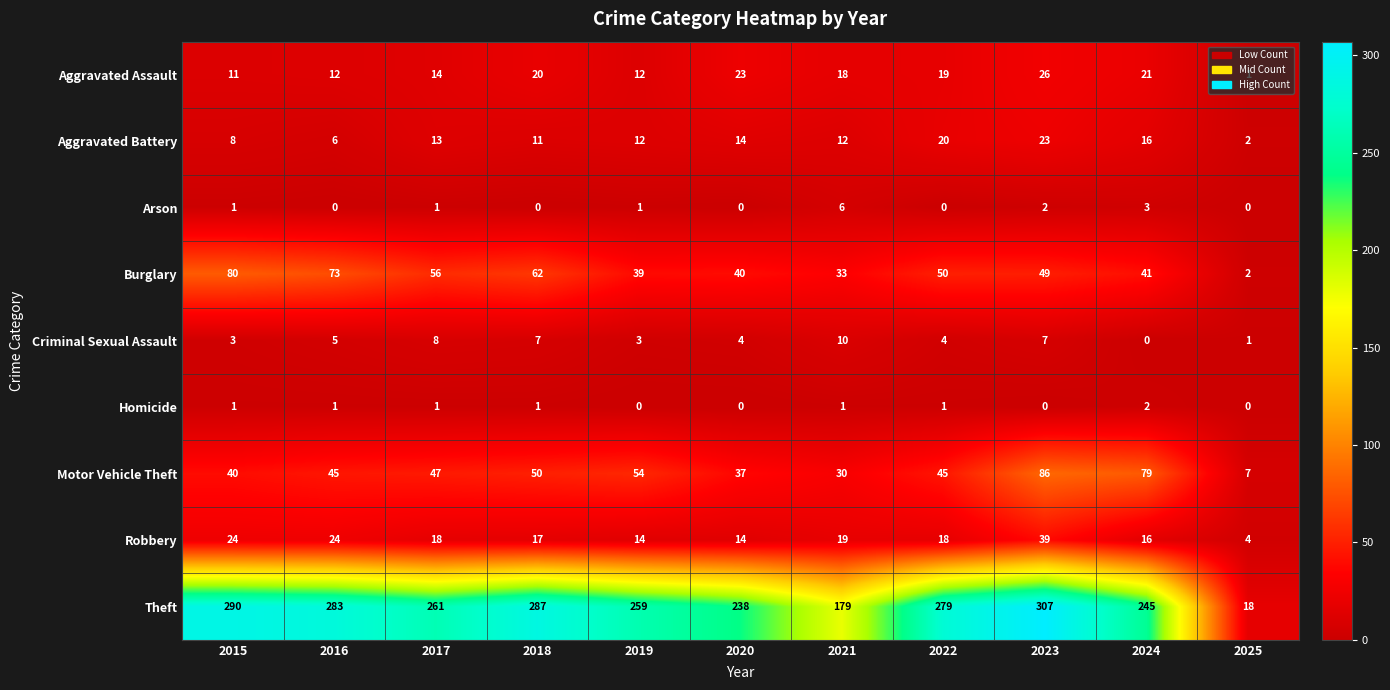

At which label does Burglary first exceed 49?

2015